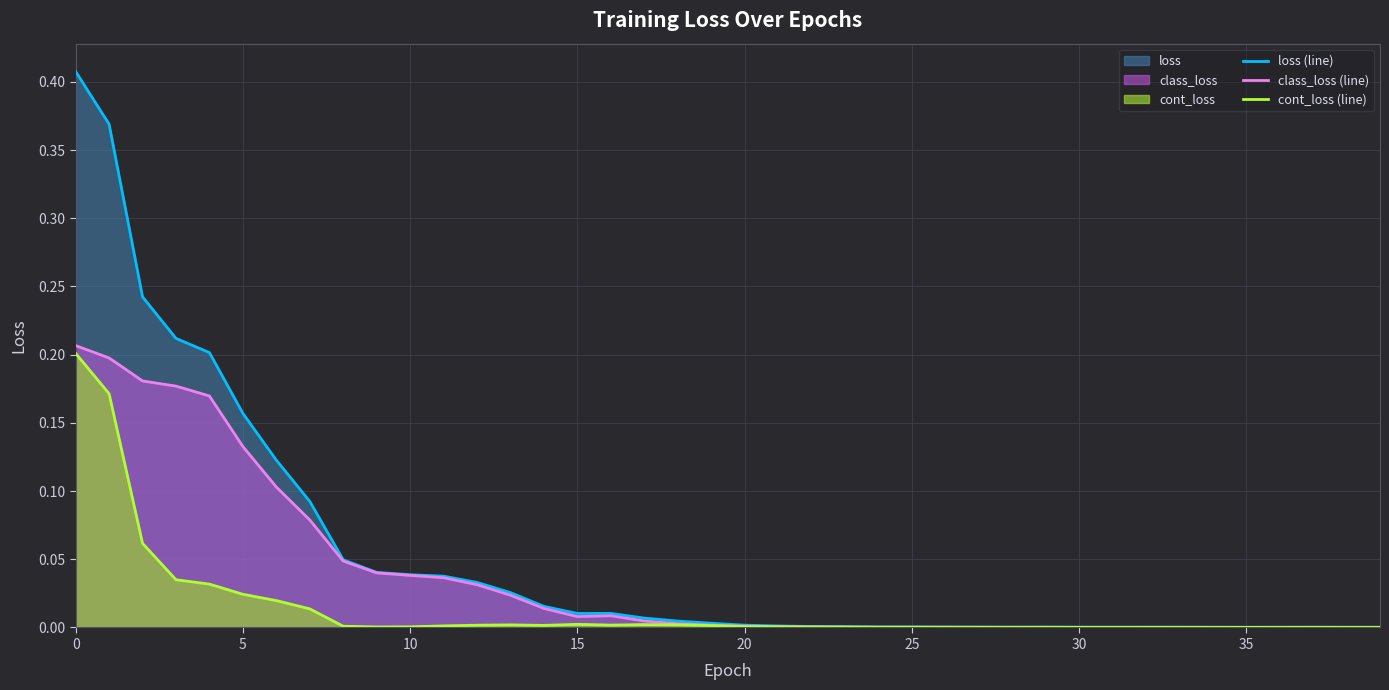

What is the highest value of the class_loss (line) series?

0.2